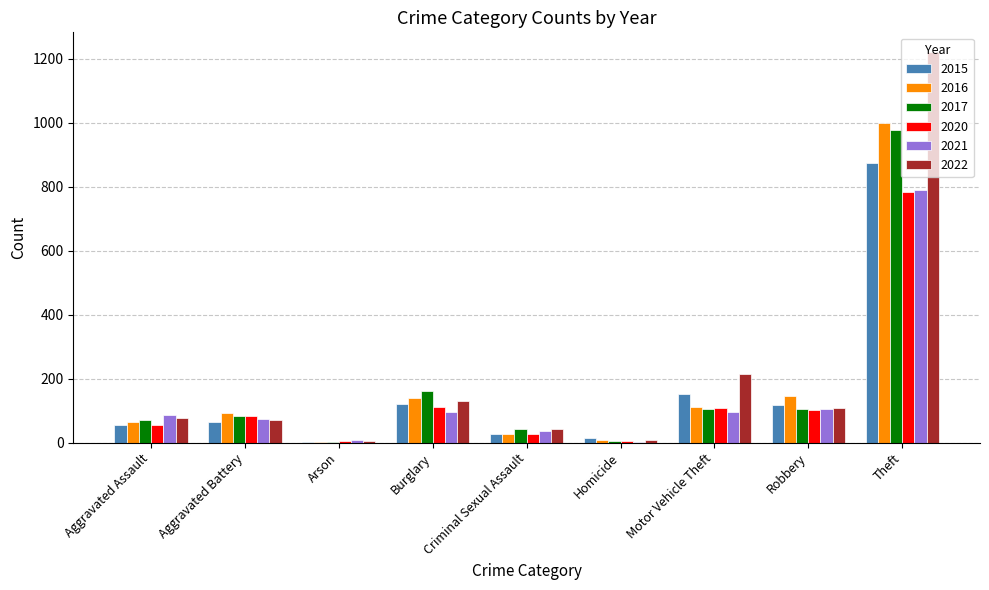

At which category is the sum across all series the highest?

Theft